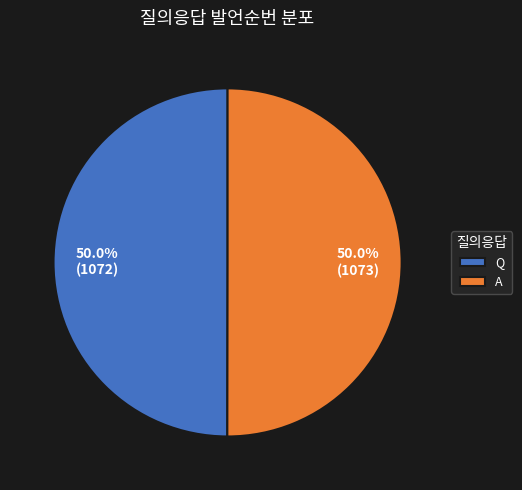

What is the ratio of the value at Q to the value at A?

1.0